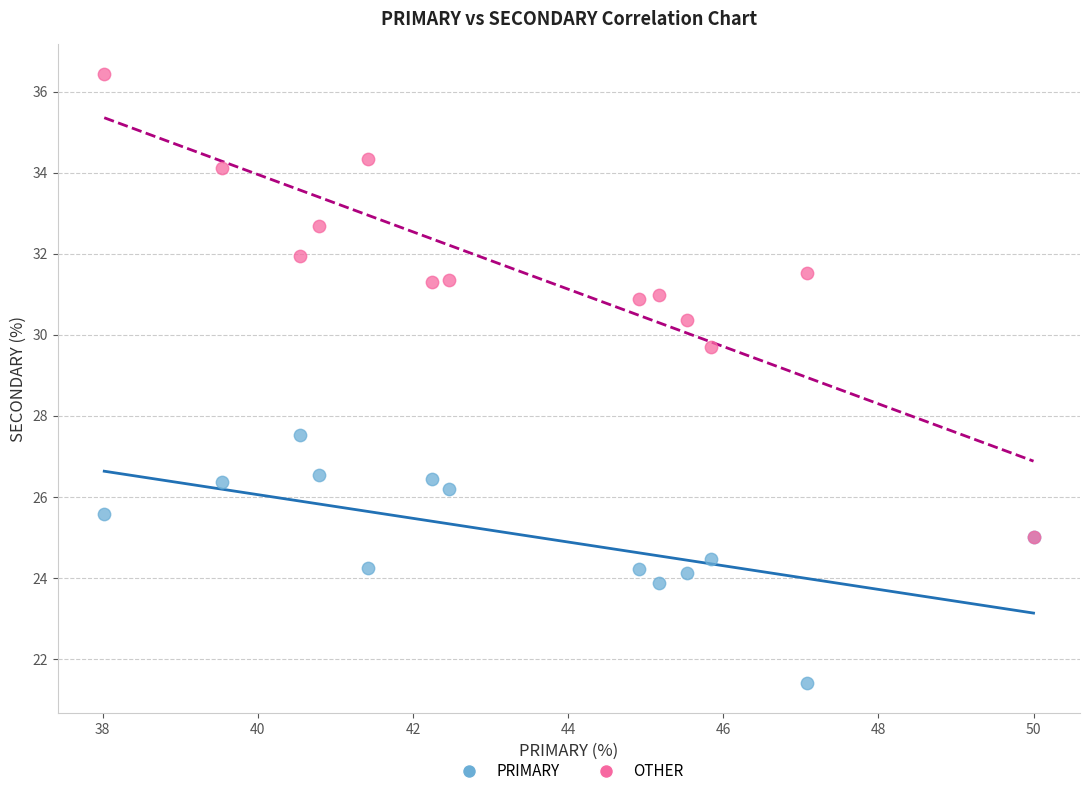

Which series reaches the maximum Y coordinate?

OTHER